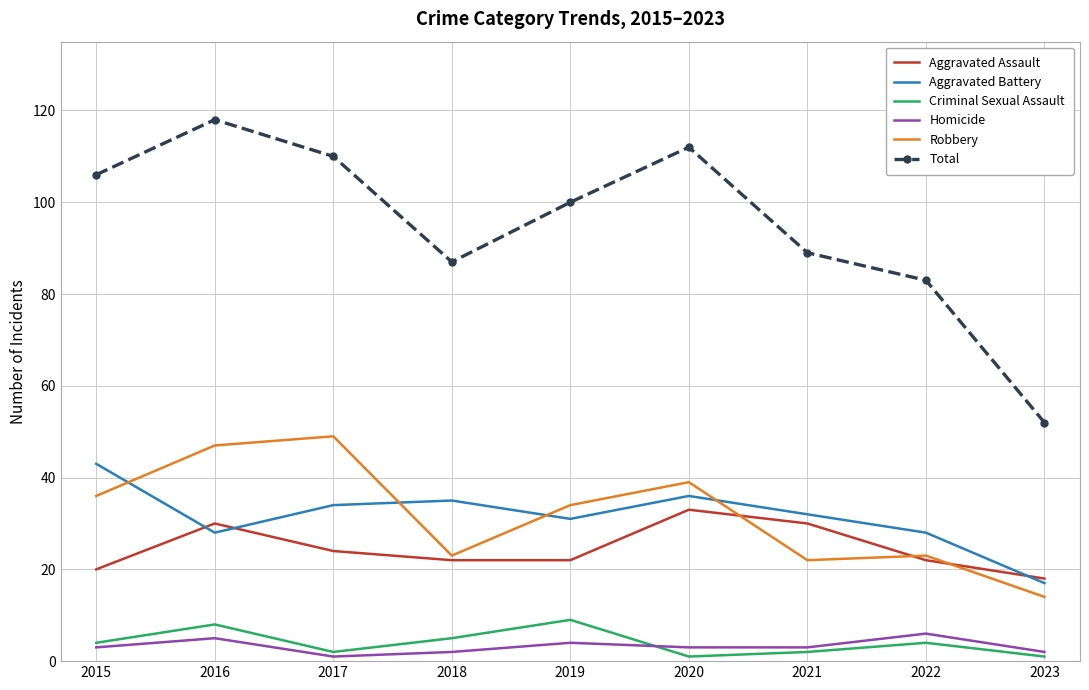

Reading left to right, transcribe all the data shown in this chart.

Aggravated Assault: 20	30	24	22	22	33	30	22	18
Aggravated Battery: 43	28	34	35	31	36	32	28	17
Criminal Sexual Assault: 4	8	2	5	9	1	2	4	1
Homicide: 3	5	1	2	4	3	3	6	2
Robbery: 36	47	49	23	34	39	22	23	14
Total: 106	118	110	87	100	112	89	83	52